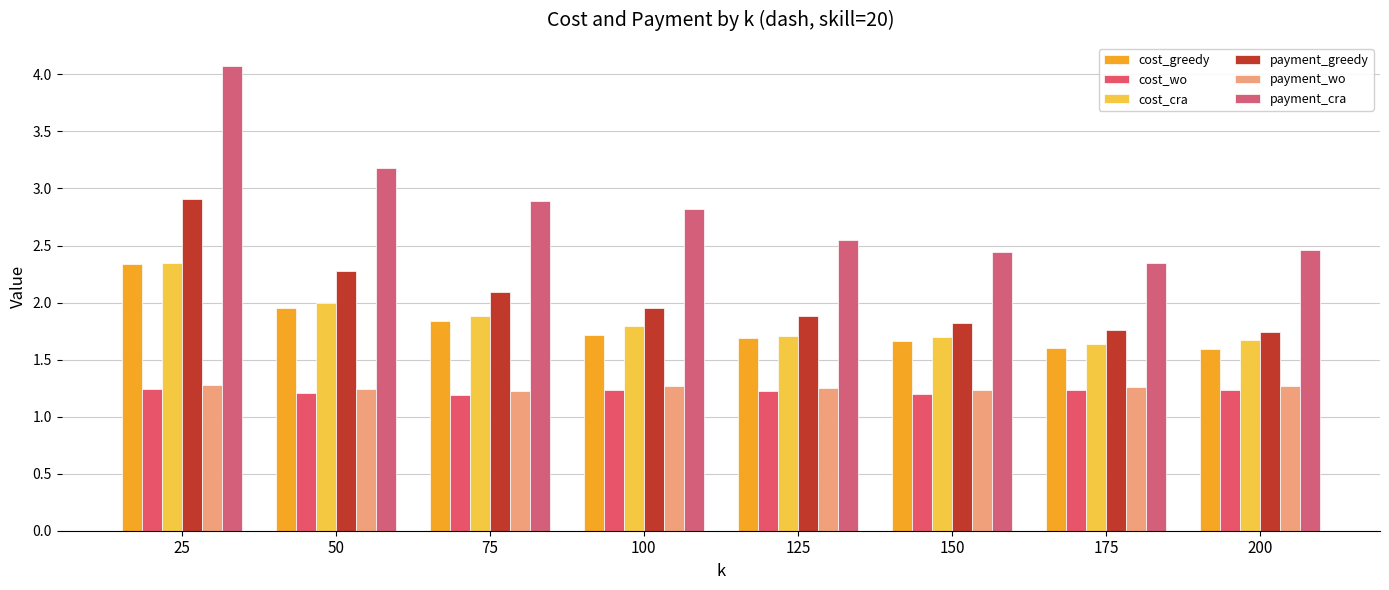

What is the value of the cost_wo bar at the 3rd from the left?

1.2